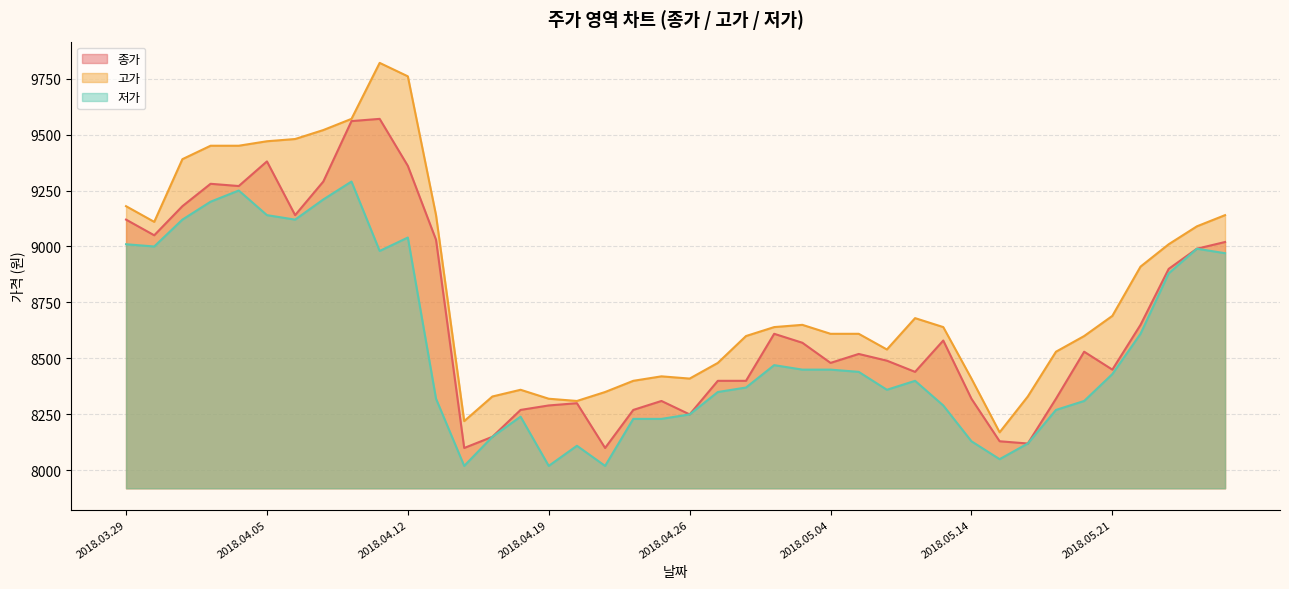

Which series changed the most between 2018.04.27 and 2018.05.16?

종가